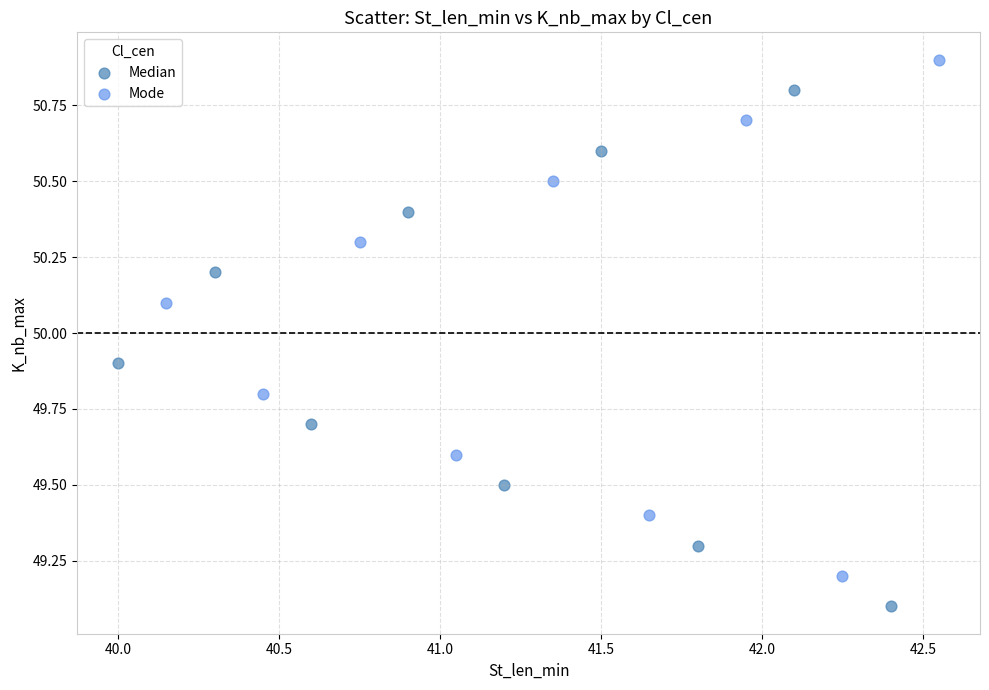

Which series contains the lowest Y value?

Median